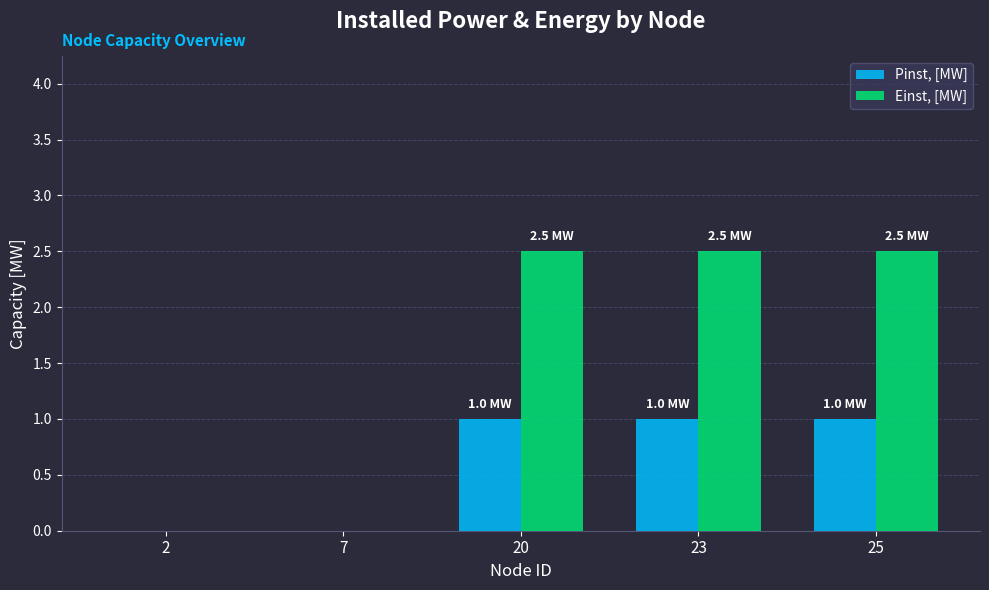

Reading right to left, what are all the values shown in this chart?

Pinst, [MW]: 25=1.0	23=1.0	20=1.0	7=0.0	2=0.0
Einst, [MW]: 25=2.5	23=2.5	20=2.5	7=0.0	2=0.0